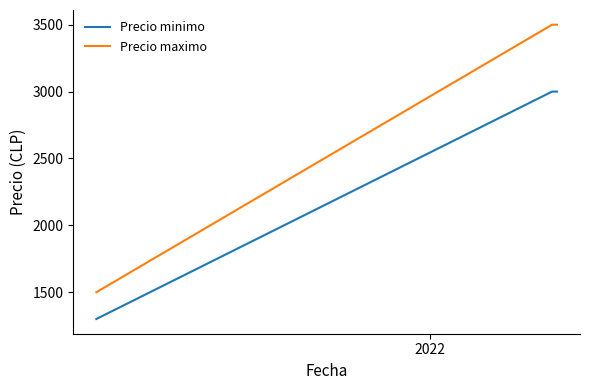

True or false: Precio minimo and Precio maximo intersect in this chart.

False